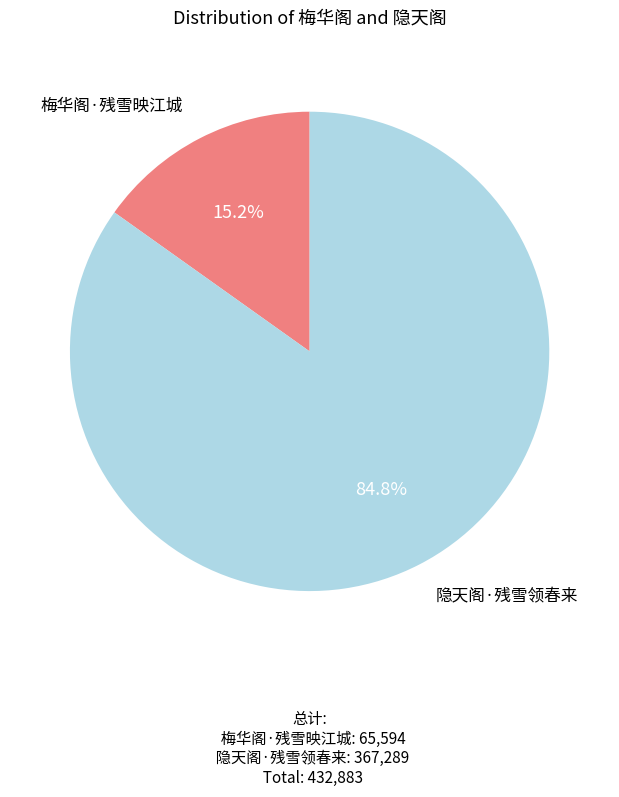

To the nearest percent, what is the difference between the largest and smallest slice percentages?

70%